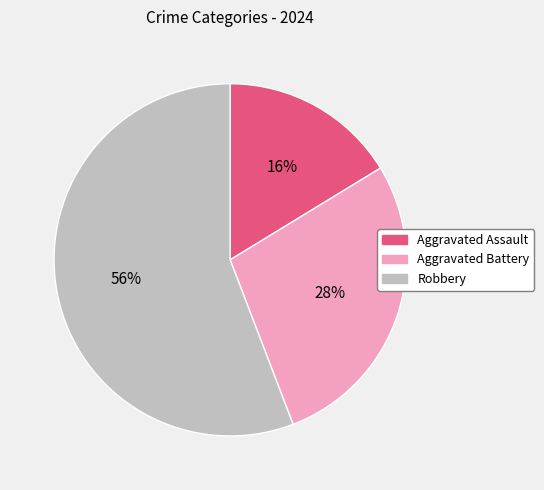

Is there a majority slice in this chart?

Yes